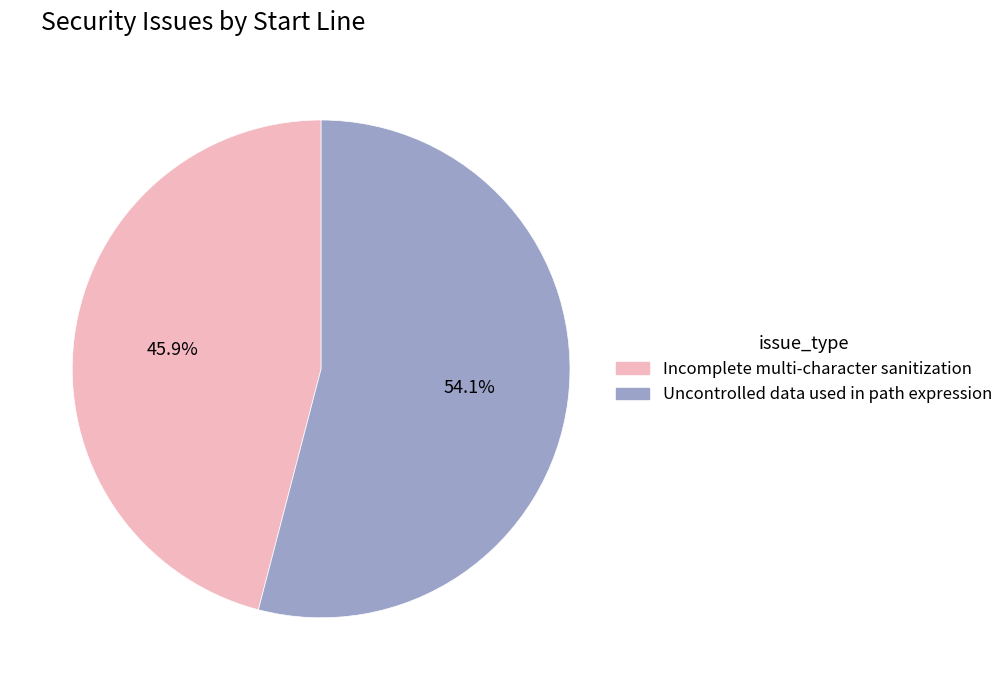

Between Incomplete multi-character sanitization and Uncontrolled data used in path expression, which is larger?

Uncontrolled data used in path expression